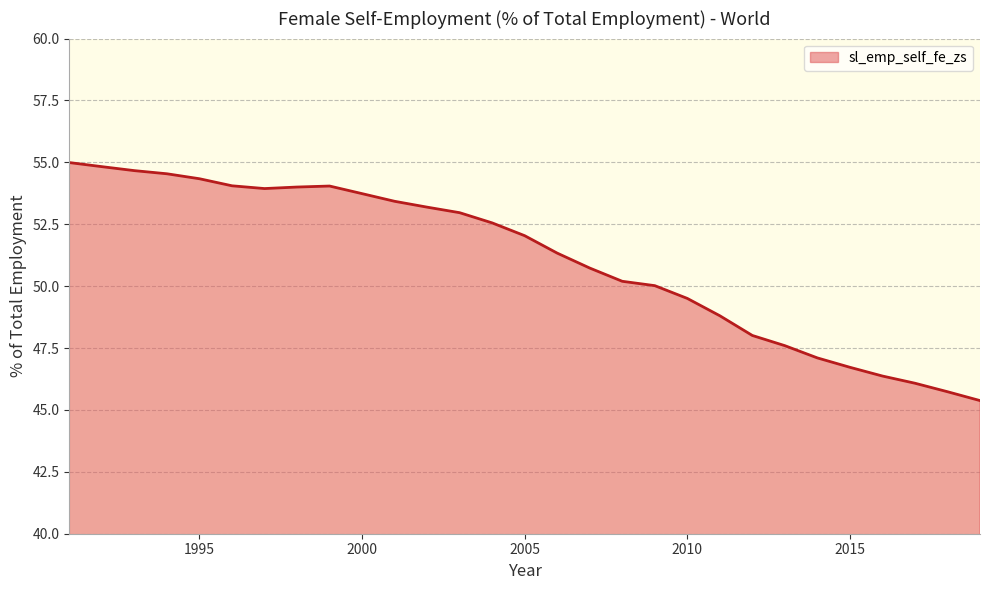

What is the difference between the maximum and minimum values?

9.6